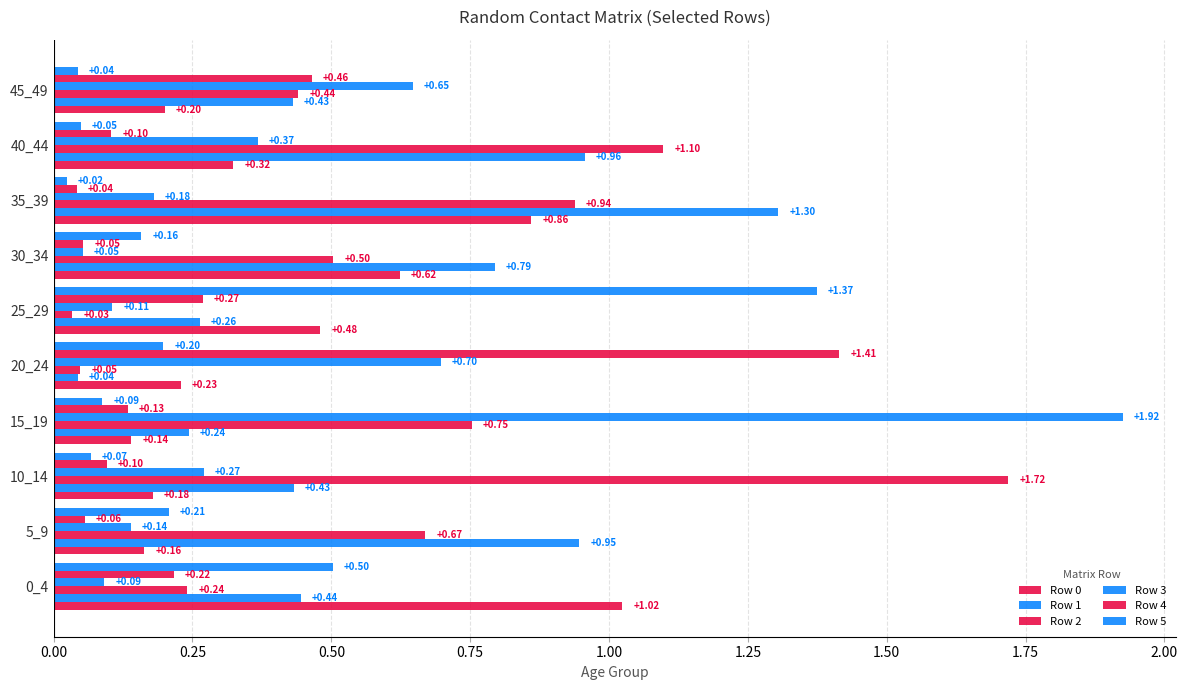

What is the greatest value displayed?

1.9